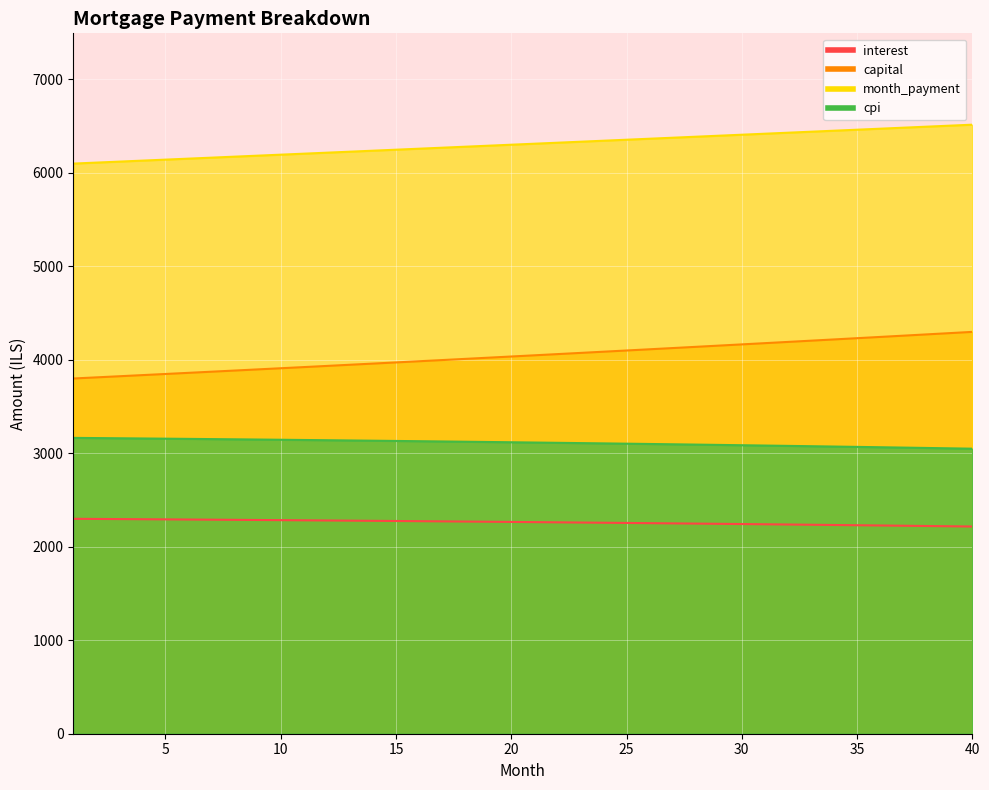

Where is cpi nearest to the value 3106?

24